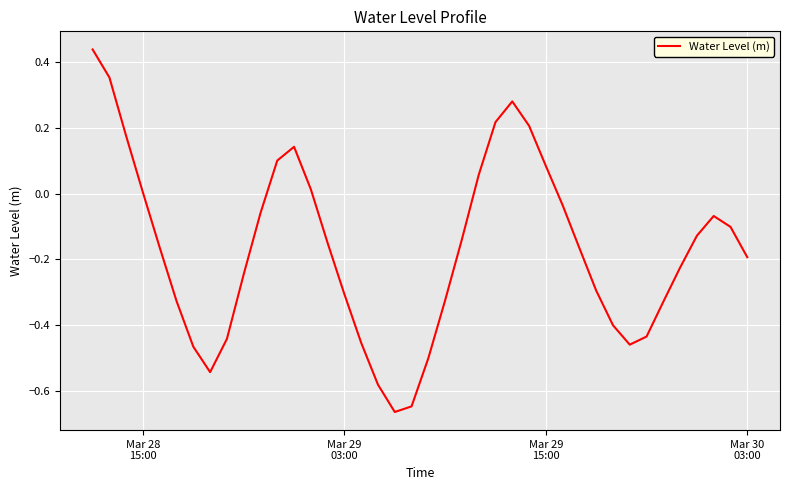

What is the difference between the maximum and minimum values?

1.1